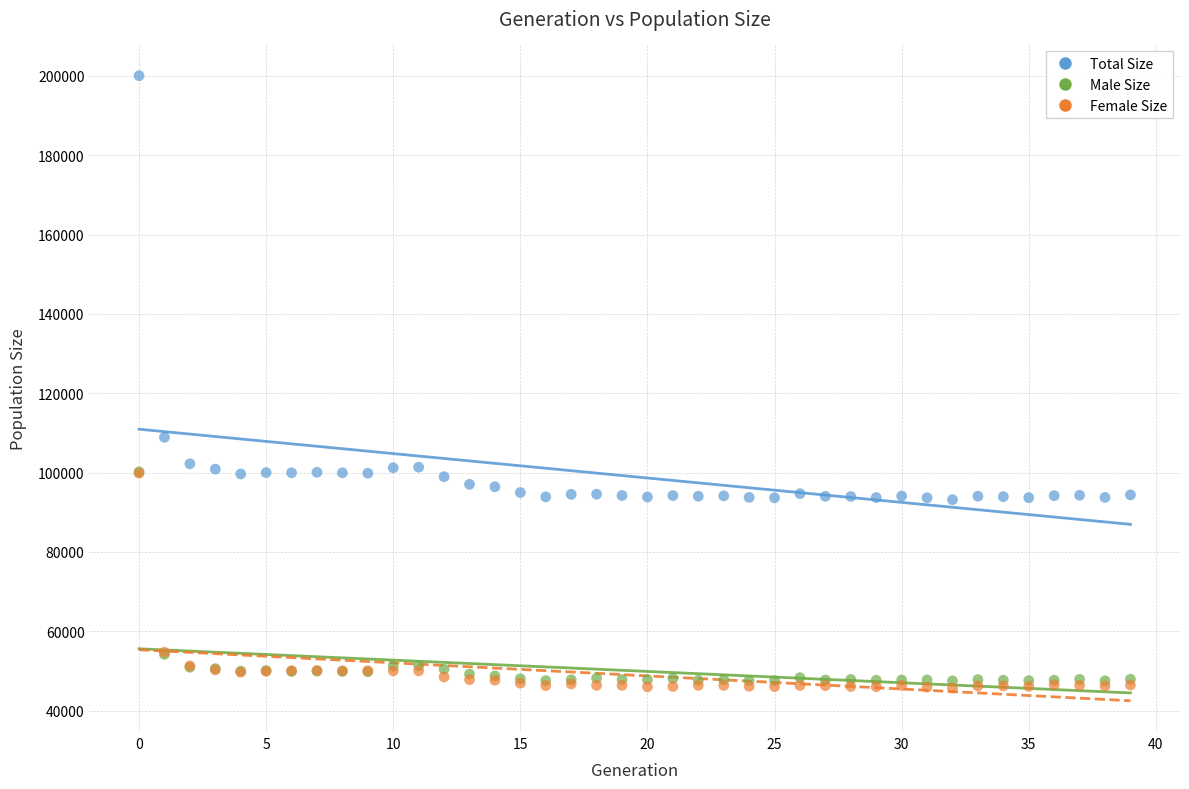

In the Total Size series, what Y value is closest to 146596?

108888